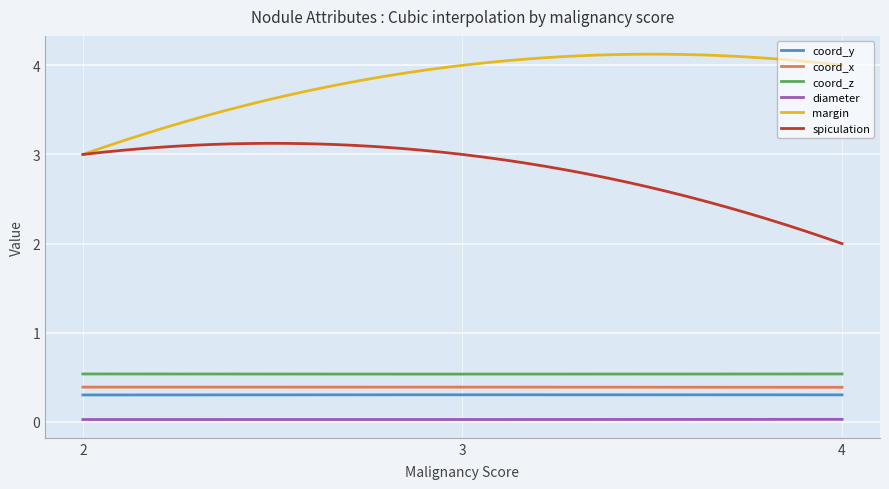

What is the minimum value for coord_y?

0.3